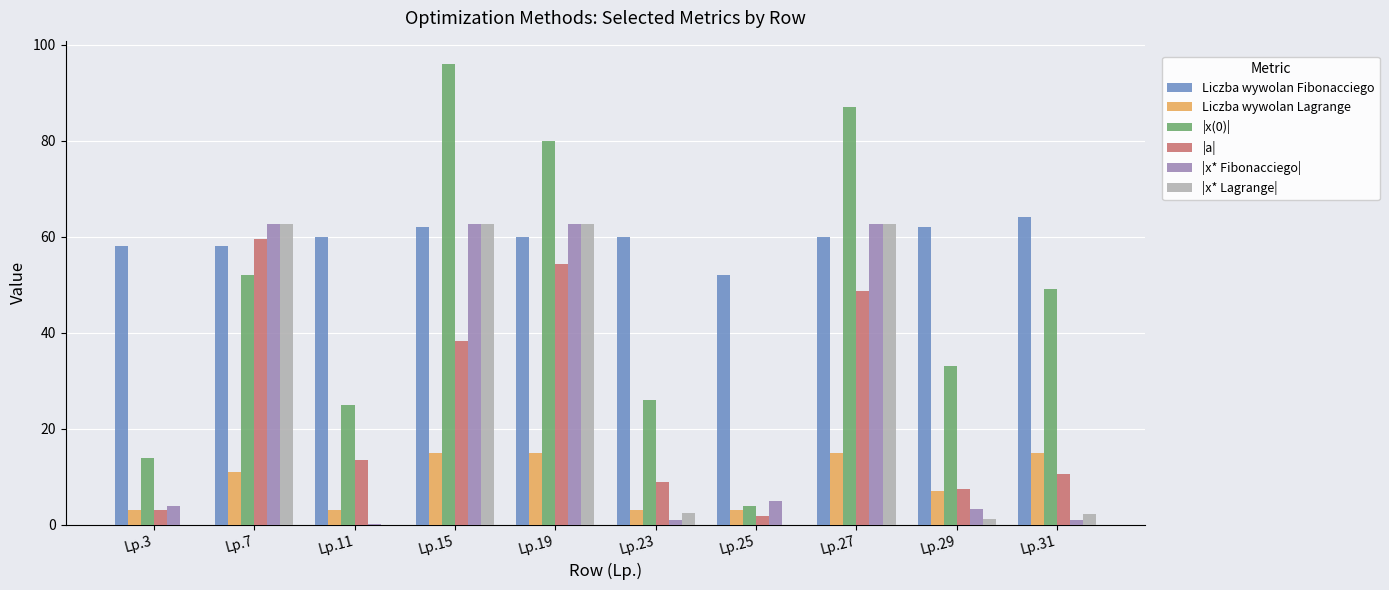

Read the Liczba wywolan Fibonacciego value at Lp.29.

62.0